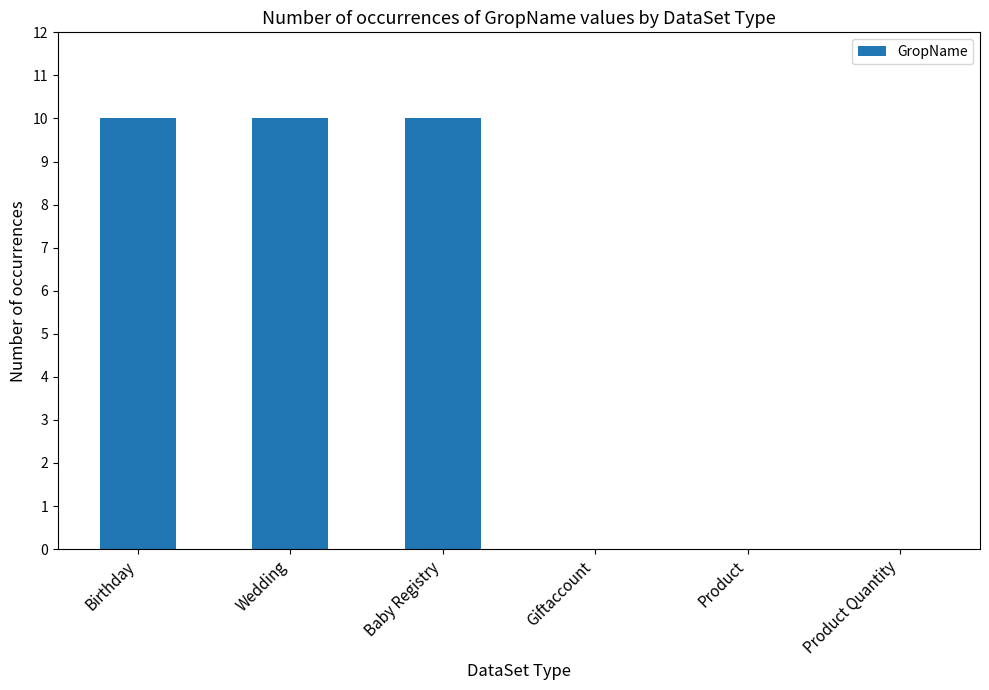

Reading right to left, transcribe all the data shown in this chart.

0	0	0	10	10	10